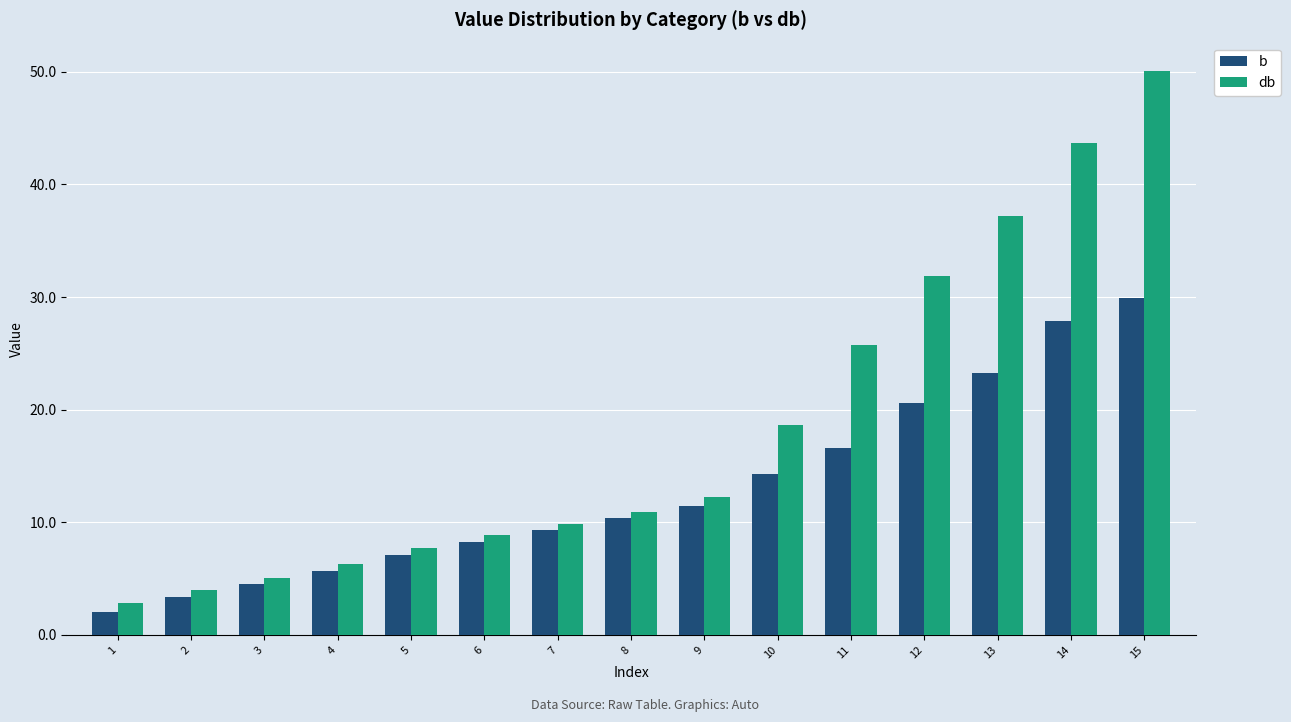

Reading right to left, extract all data points from this chart.

b: 15=30.0	14=27.9	13=23.2	12=20.6	11=16.6	10=14.3	9=11.5	8=10.4	7=9.4	6=8.2	5=7.1	4=5.6	3=4.5	2=3.4	1=2.0
db: 15=50.1	14=43.7	13=37.2	12=31.9	11=25.7	10=18.7	9=12.2	8=10.9	7=9.9	6=8.8	5=7.7	4=6.3	3=5.1	2=4.0	1=2.8